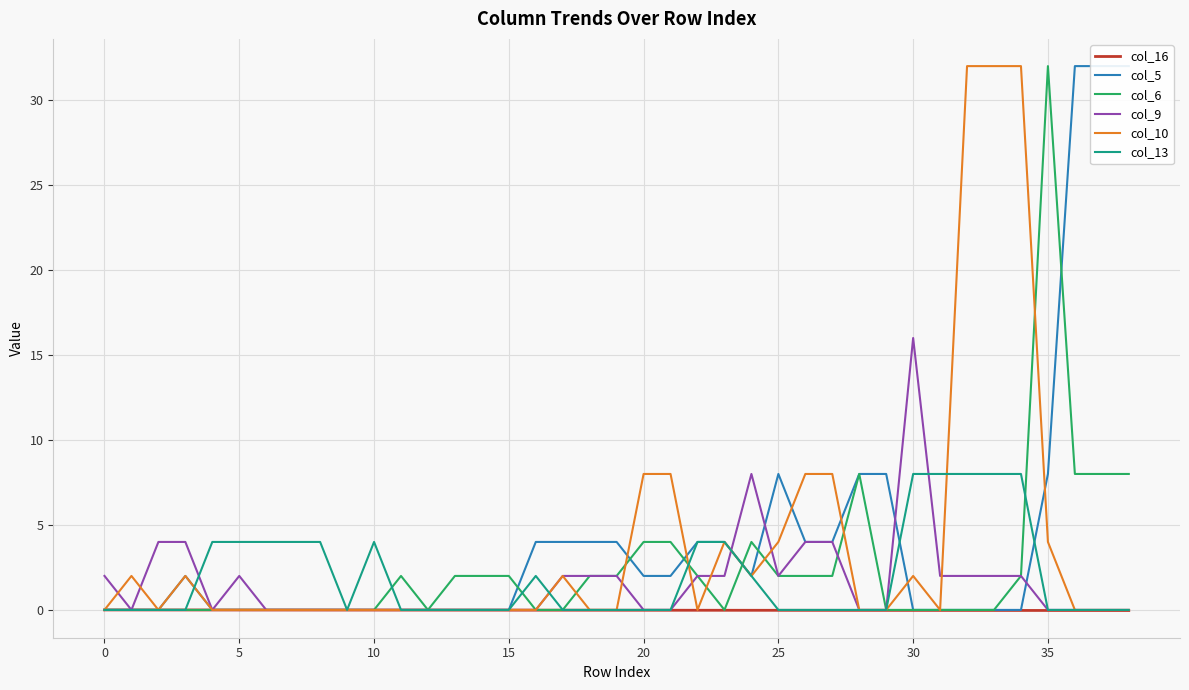

What is the label of the 5th point from the right?

34